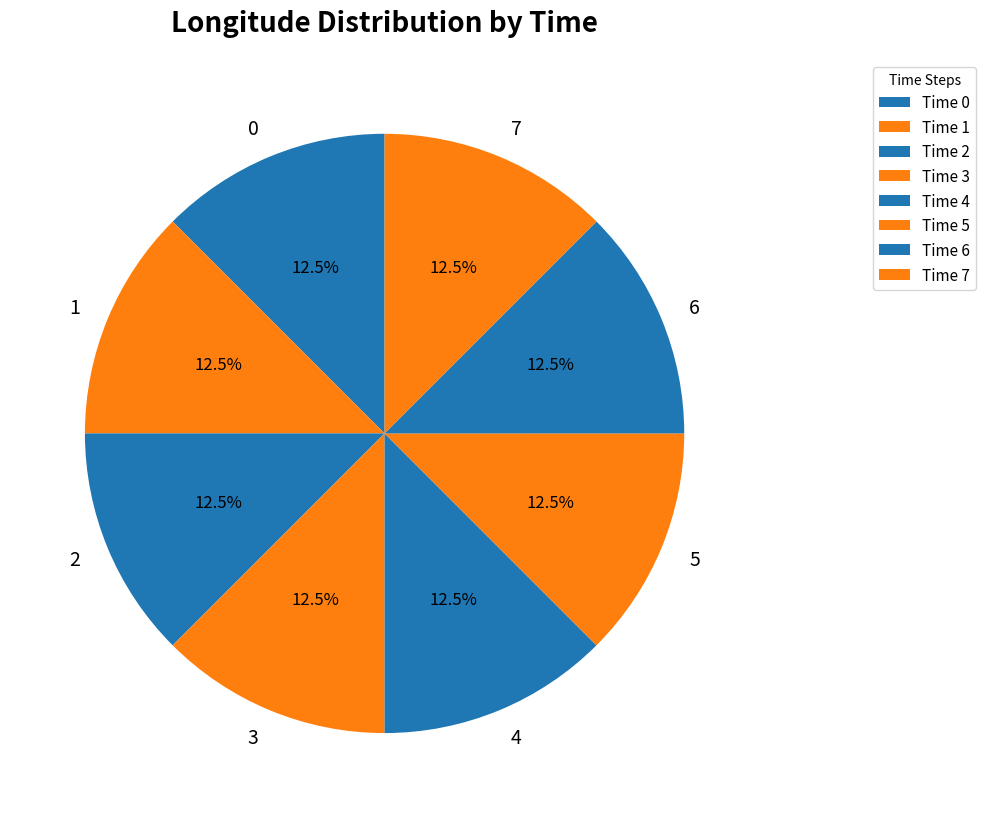

Is 5 the majority of the pie?

No